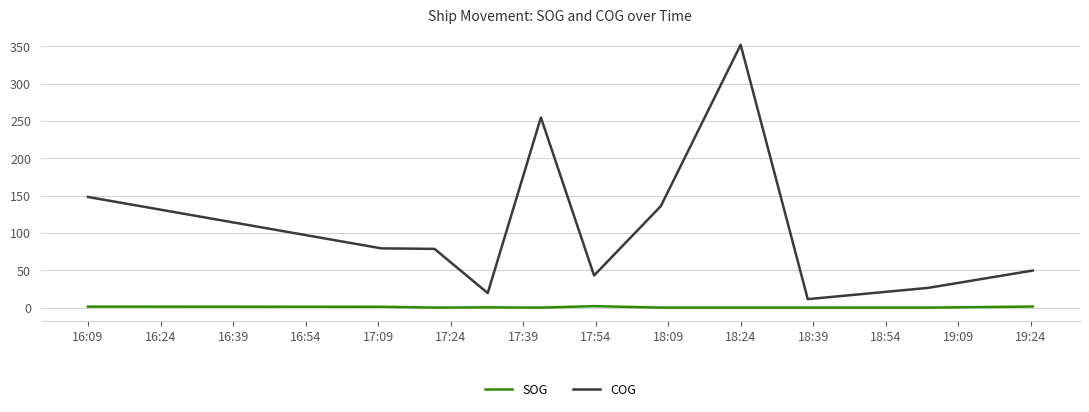

At which label is SOG closest to 0?

17:24